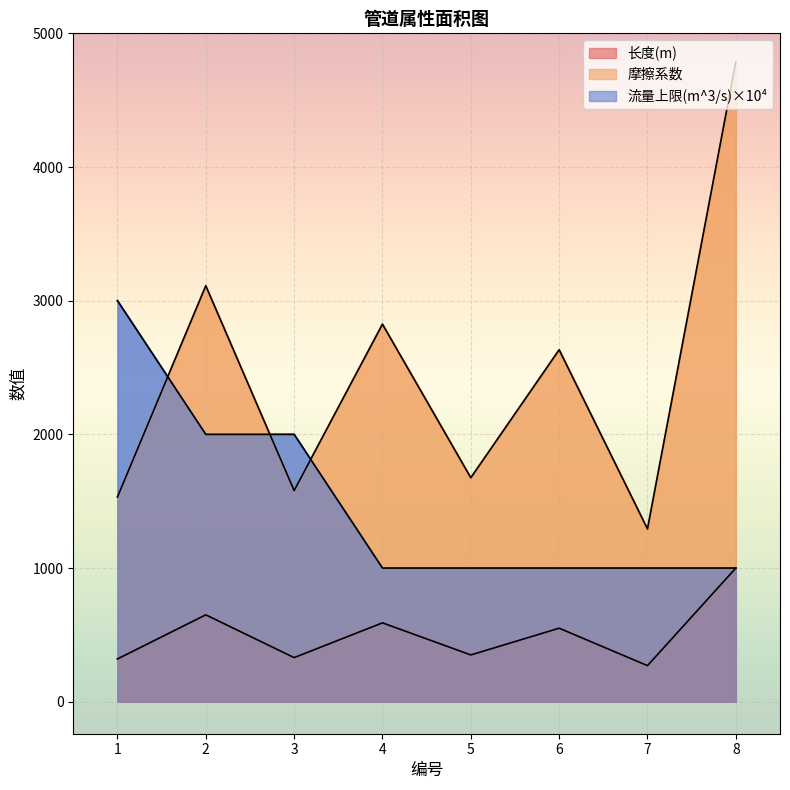

Does the chart display data point markers on the line(s)?

No